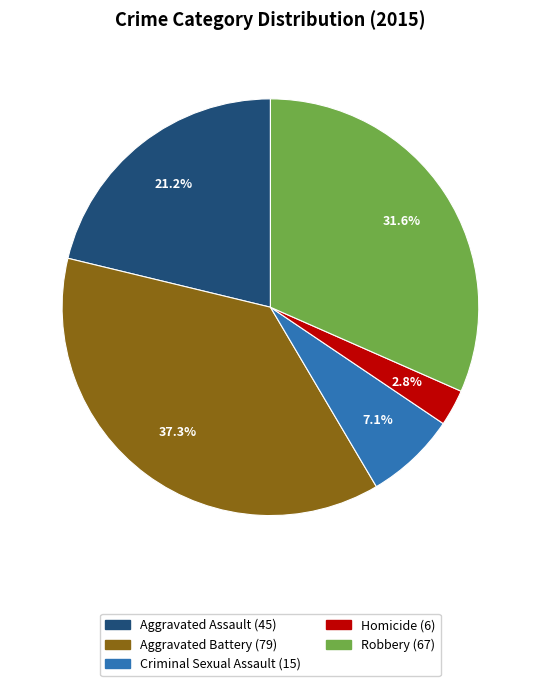

Do Robbery and Criminal Sexual Assault together represent more than half of the pie?

No